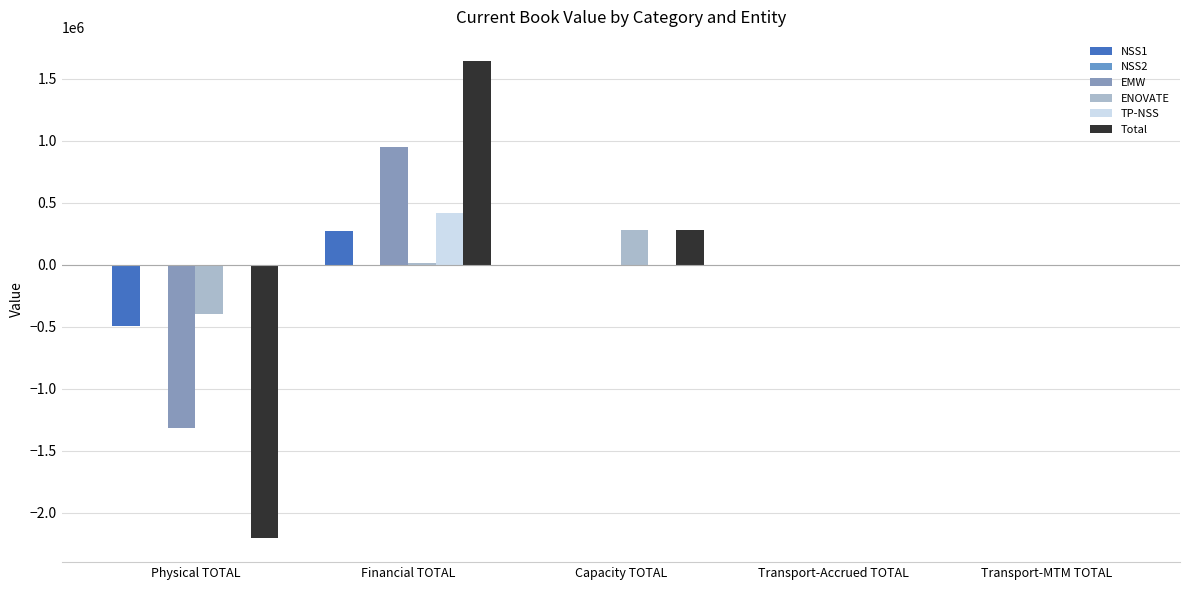

Reading right to left, list all the values displayed in this chart.

NSS1: 0.0	0.0	0.0	267620.5	-494158.0
NSS2: 0.0	0.0	0.0	0.0	0.0
EMW: 0.0	-400.0	0.0	948749.3	-1316257.0
ENOVATE: 0.0	-5340.0	280240.0	11913.1	-396010.0
TP-NSS: 0.0	0.0	0.0	416185.0	0.0
Total: 0.0	-5740.0	280240.0	1644467.8	-2206425.0